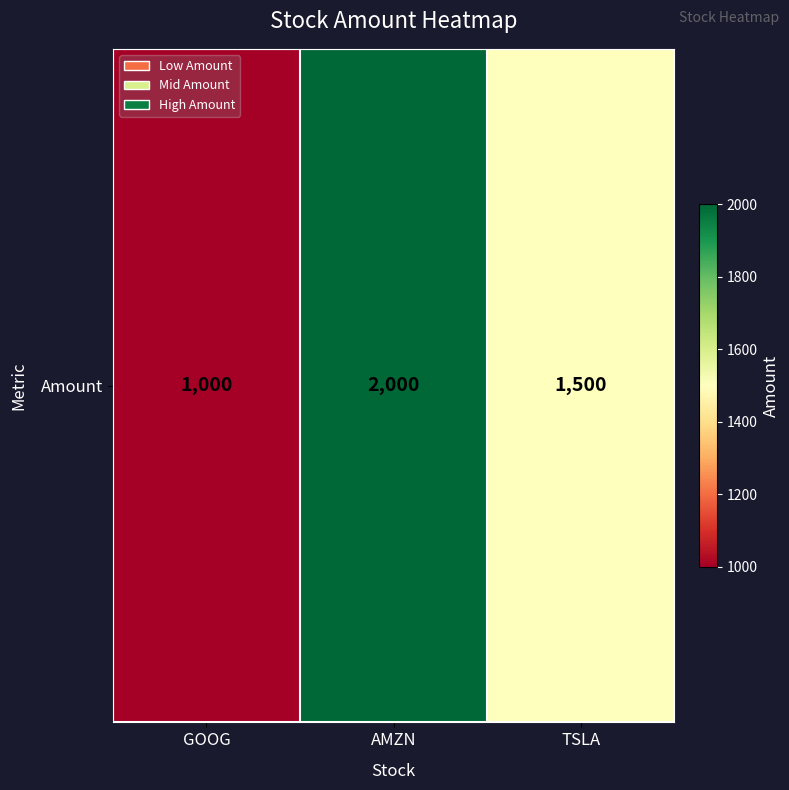

How many values exceed 1500?

1